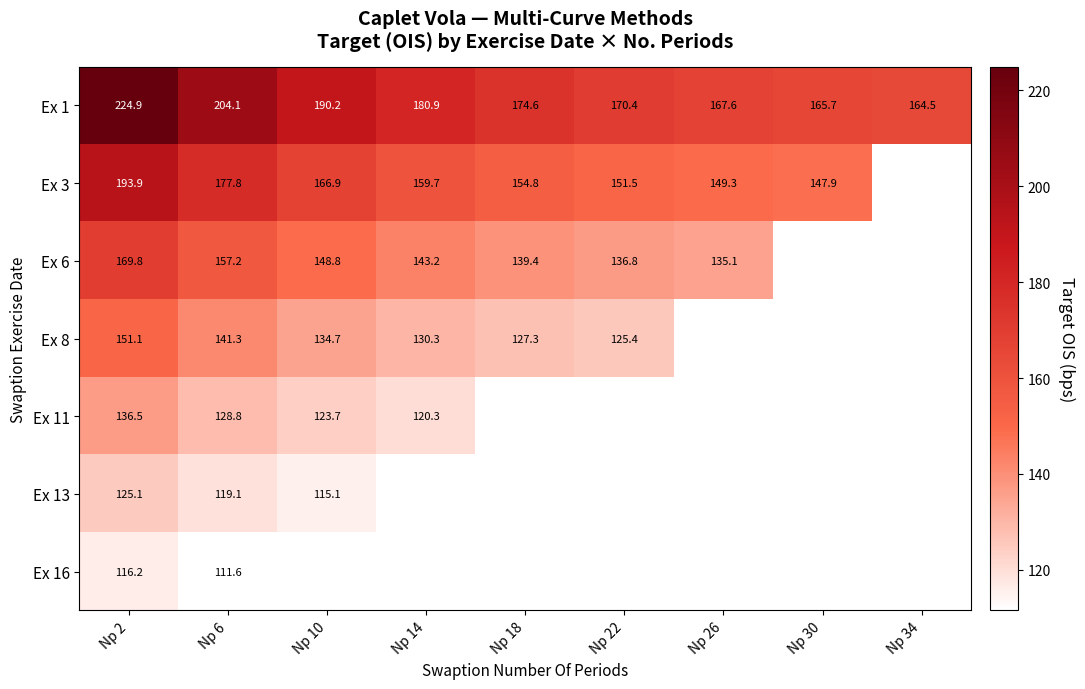

The value of Ex 3 at Np 14 is 209.2. True or false?

False